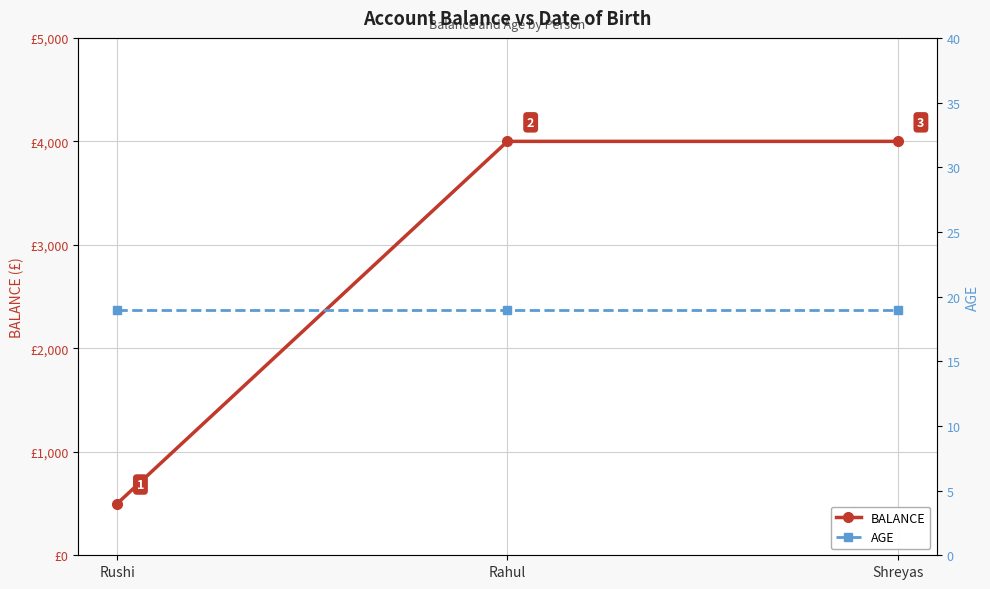

What is the difference between the BALANCE values at Rahul and Rushi?

3500